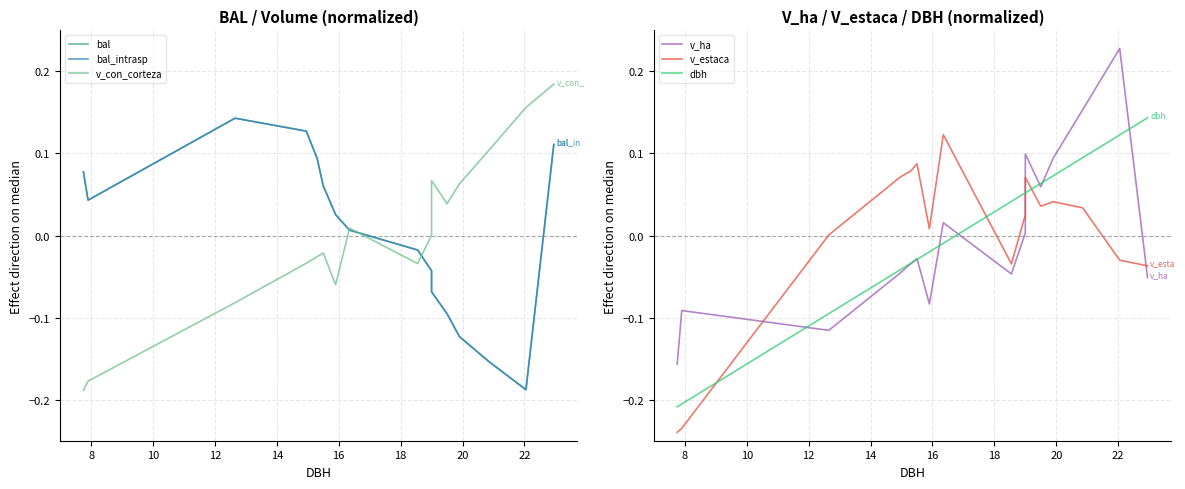

How many interior local valleys does the v_ha series have?

4